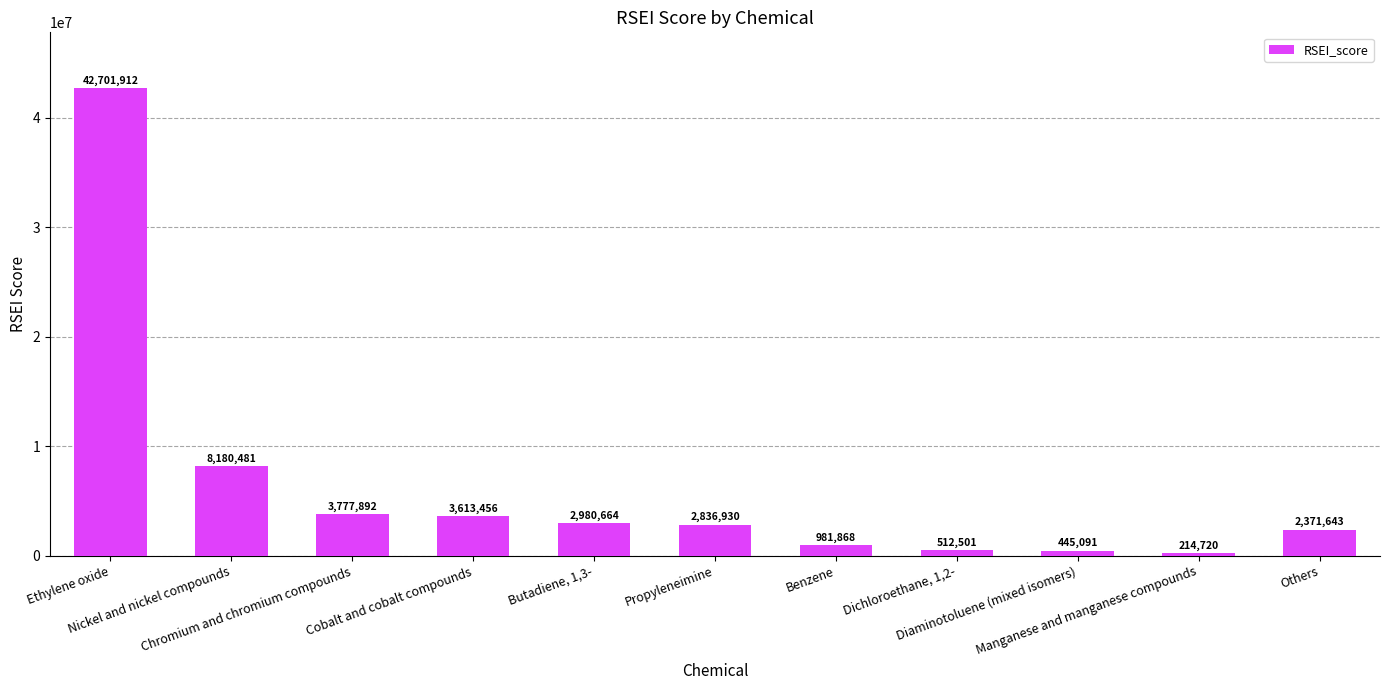

Is it true that the value at Ethylene oxide is 61956151.3?

False